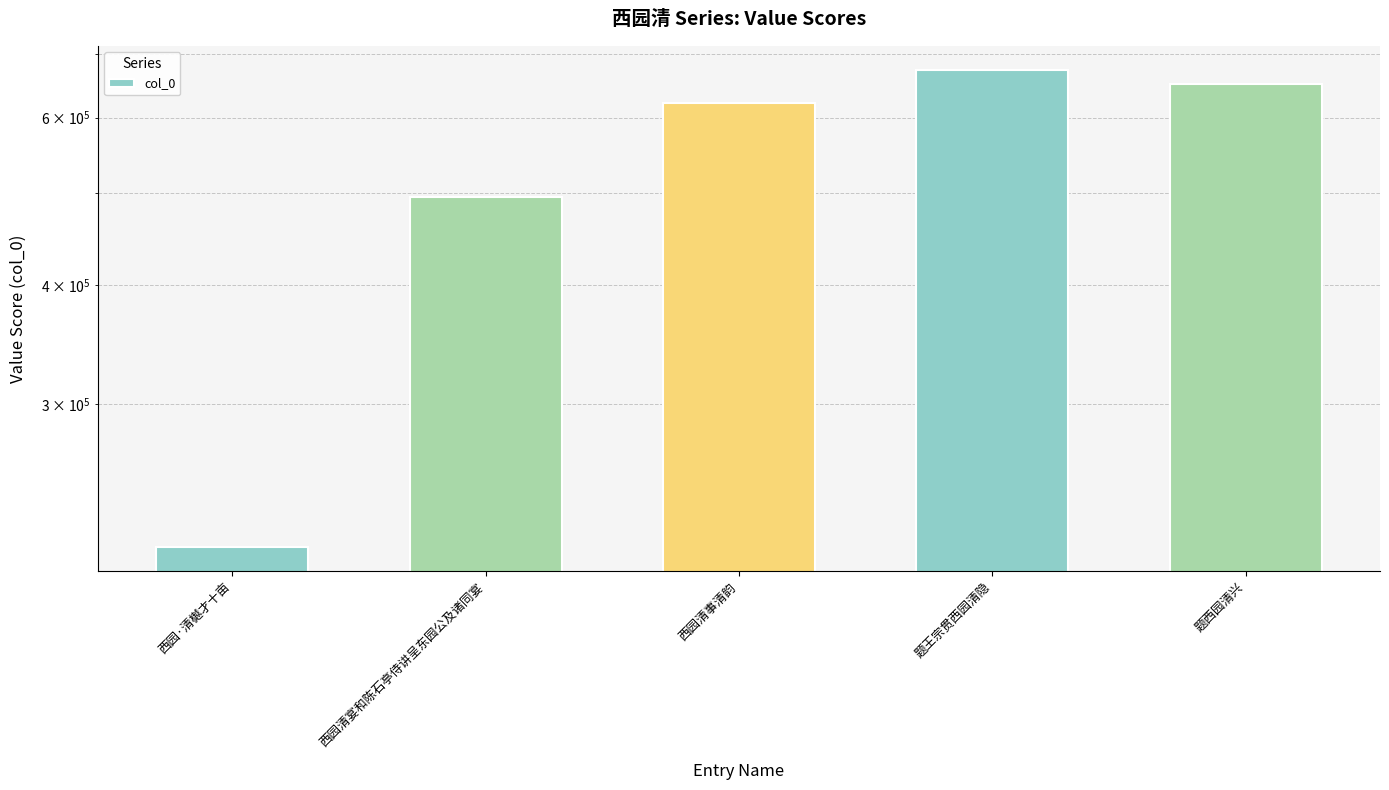

What position from the left is 题西园清兴?

5